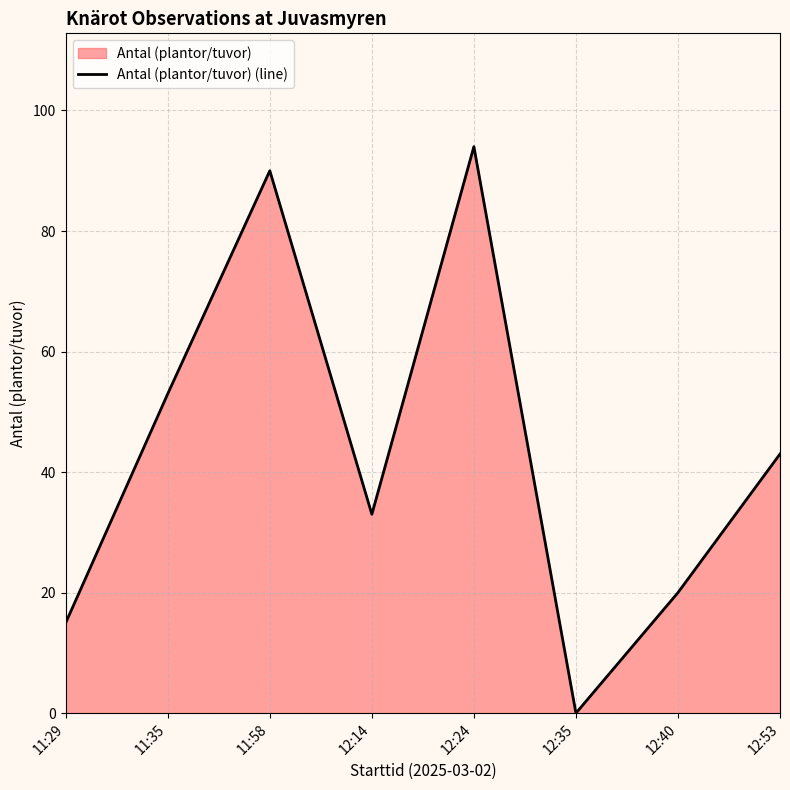

Rank the categories by value from highest to lowest.

12:24, 11:58, 11:35, 12:53, 12:14, 12:40, 11:29, 12:35